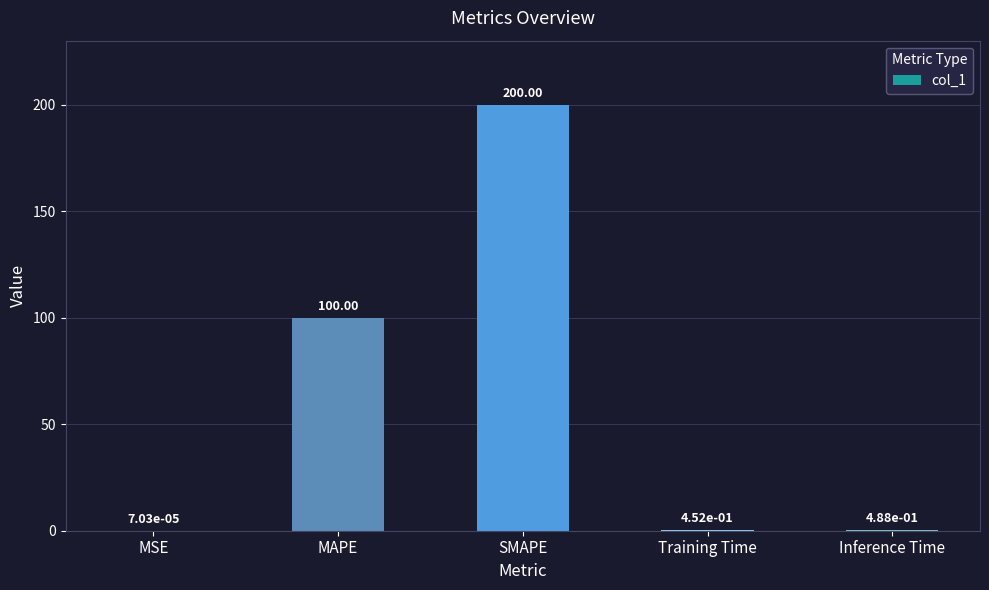

At which category does the chart reach its peak across all series?

SMAPE